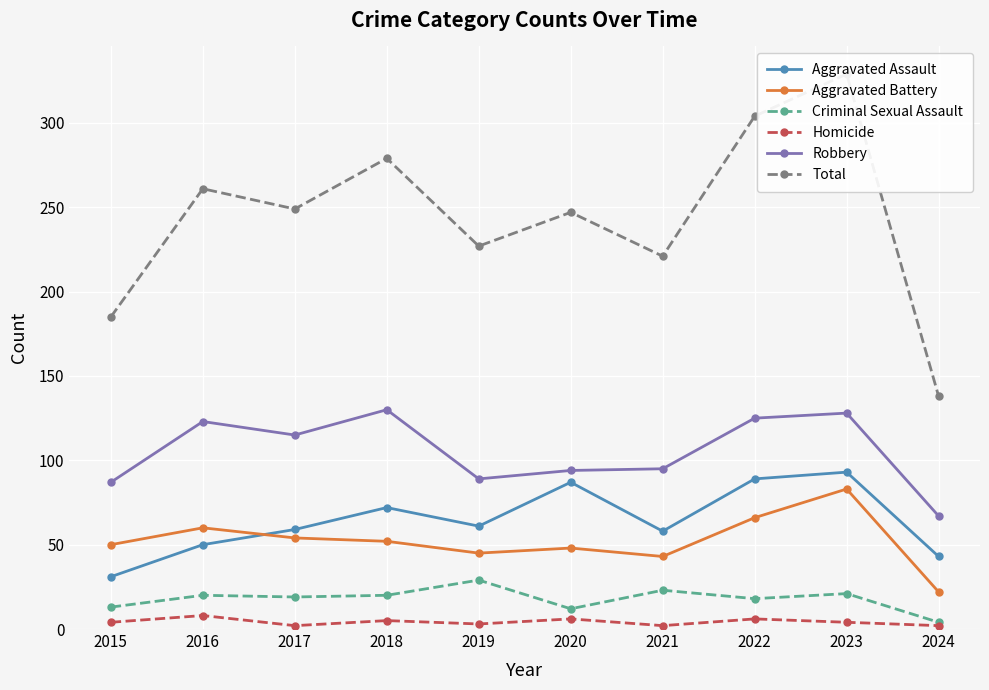

Is this an area chart (filled region under the line)?

No